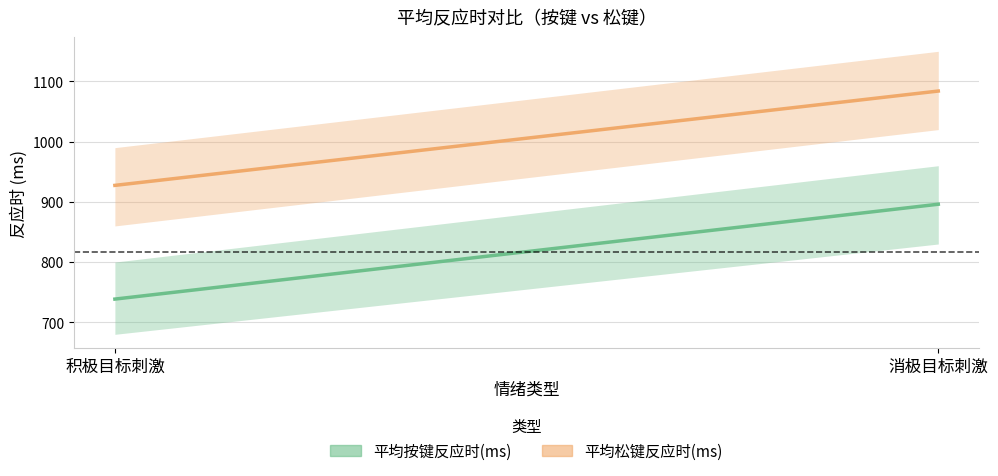

How many values in the 平均松键反应时(ms) series are below 1084?

1